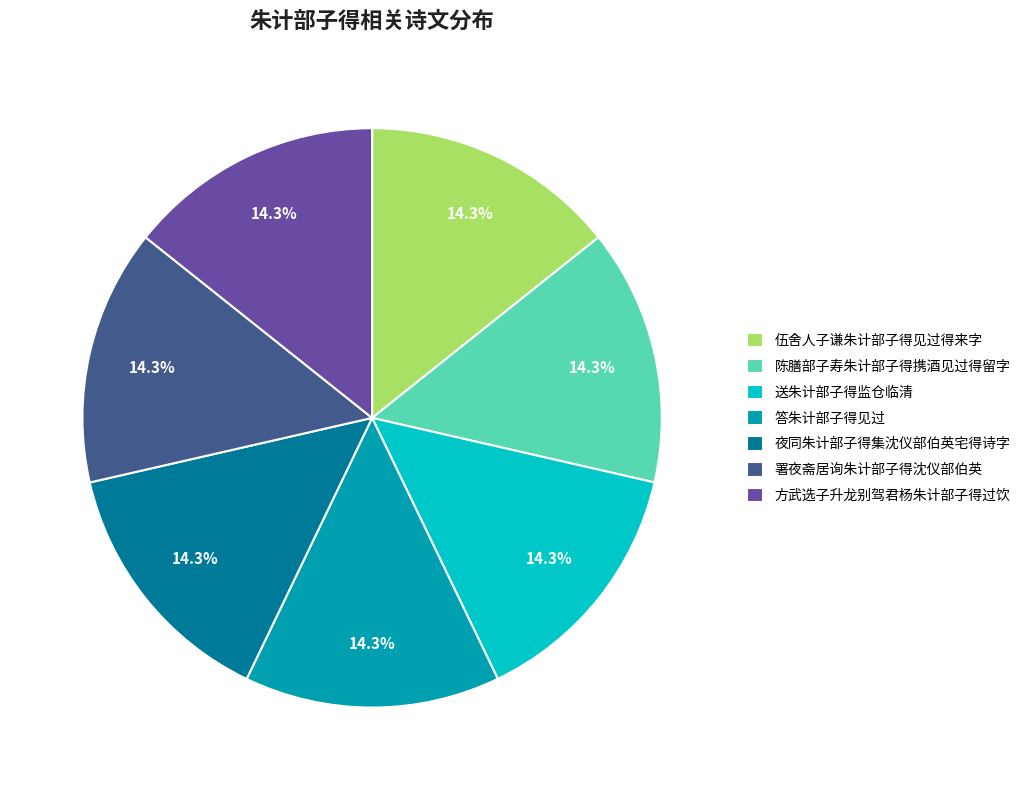

Is 送朱计部子得监仓临清 the majority of the pie?

No